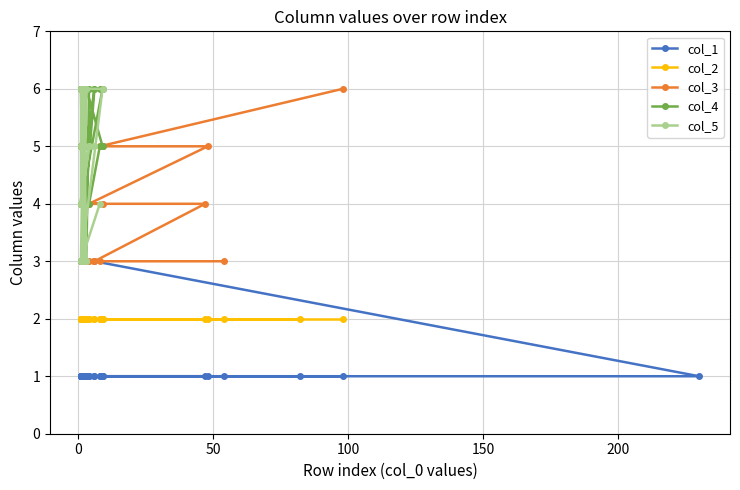

How many lines are shown in the chart?

5